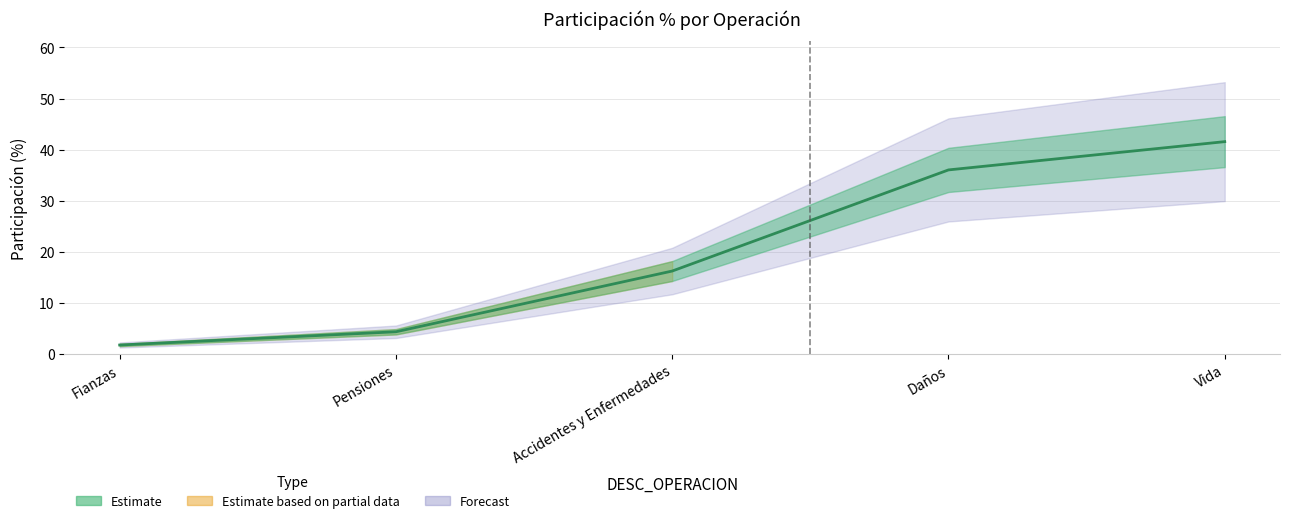

Rank the categories by value from lowest to highest.

Fianzas, Pensiones, Accidentes y Enfermedades, Daños, Vida